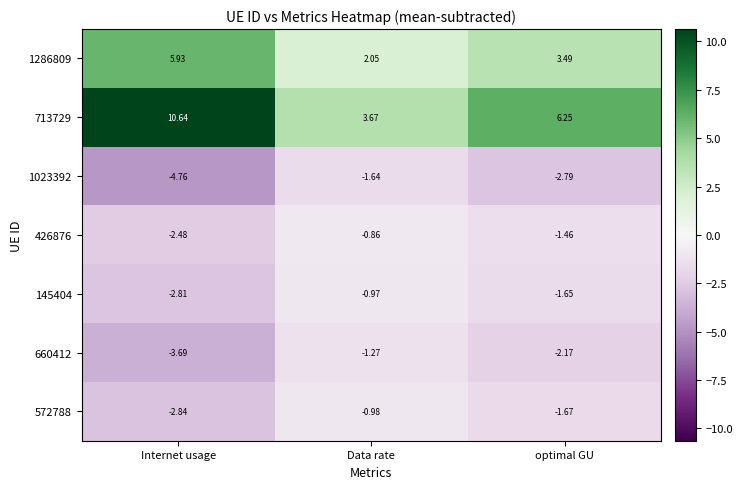

At which label does 145404 reach its minimum?

Internet usage